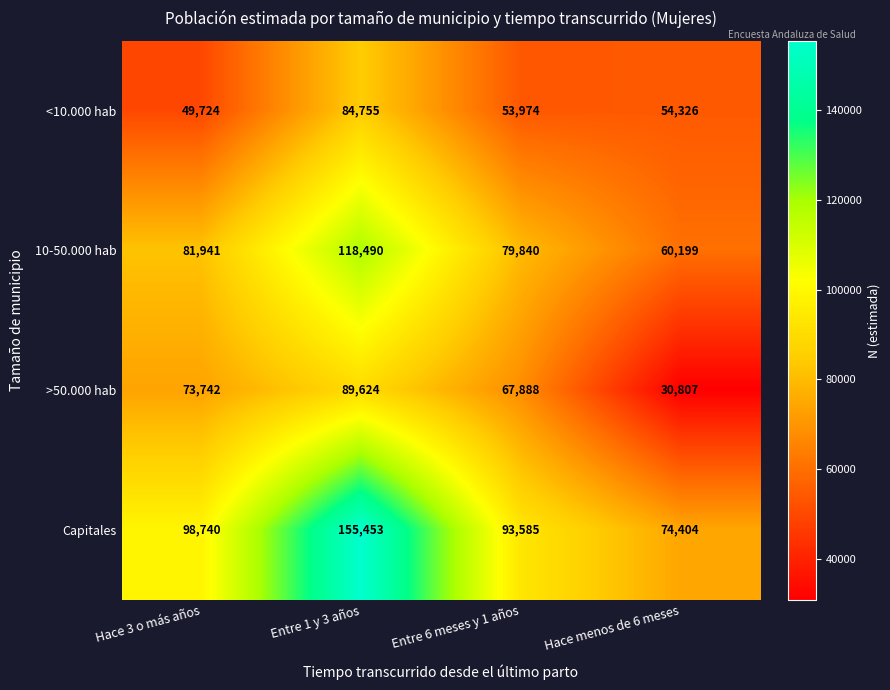

At which label does <10.000 hab first exceed 54326?

Entre 1 y 3 años